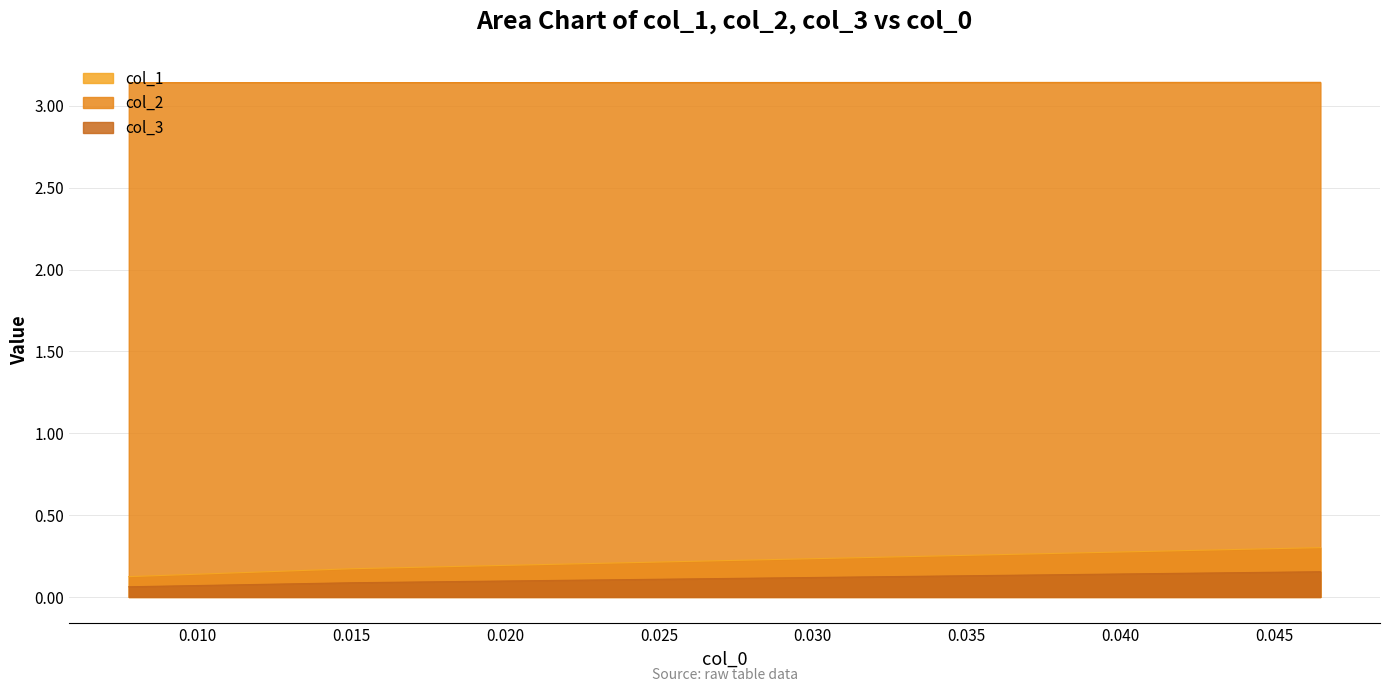

Does the chart display data point markers on the line(s)?

No